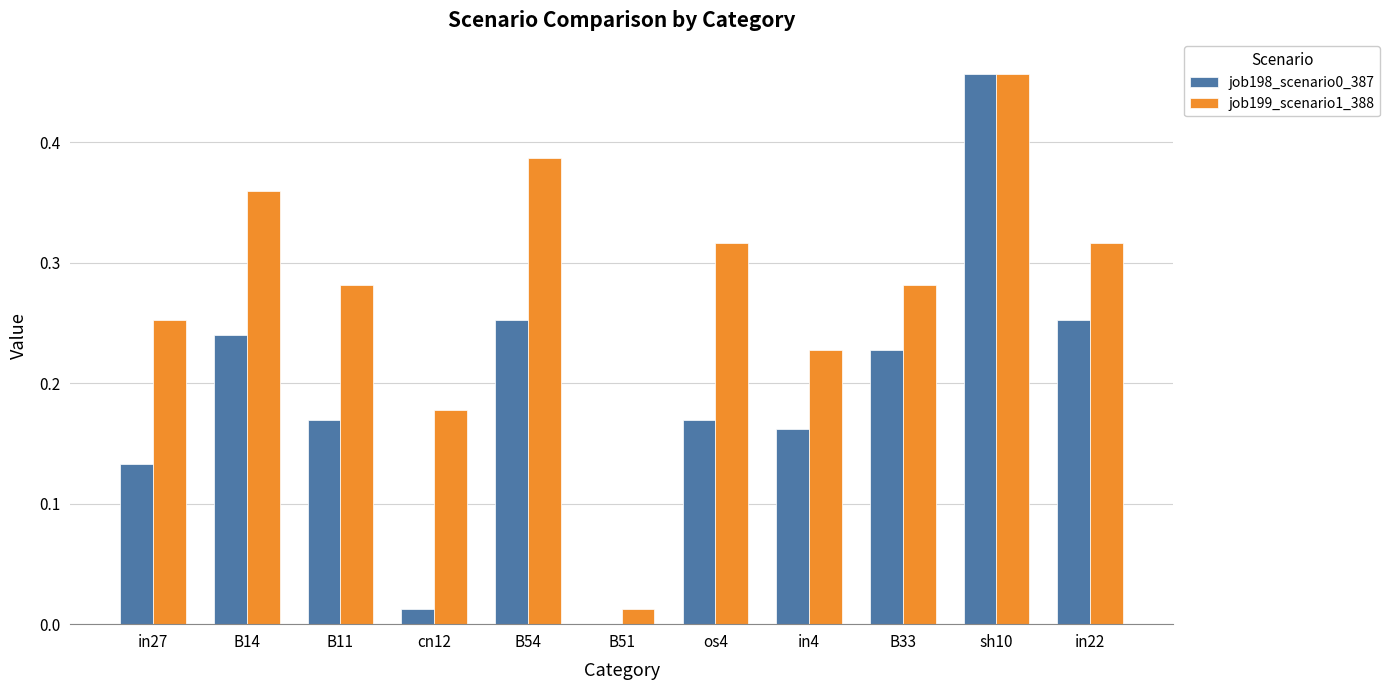

The value of job199_scenario1_388 at B33 is 0.1. True or false?

False